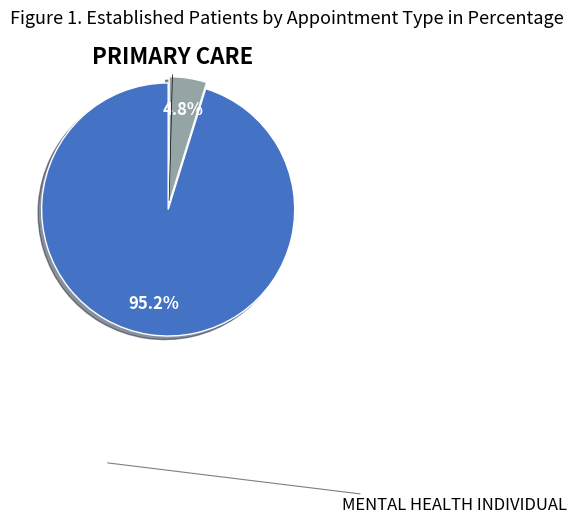

Is there any slice that represents more than half of the pie?

Yes